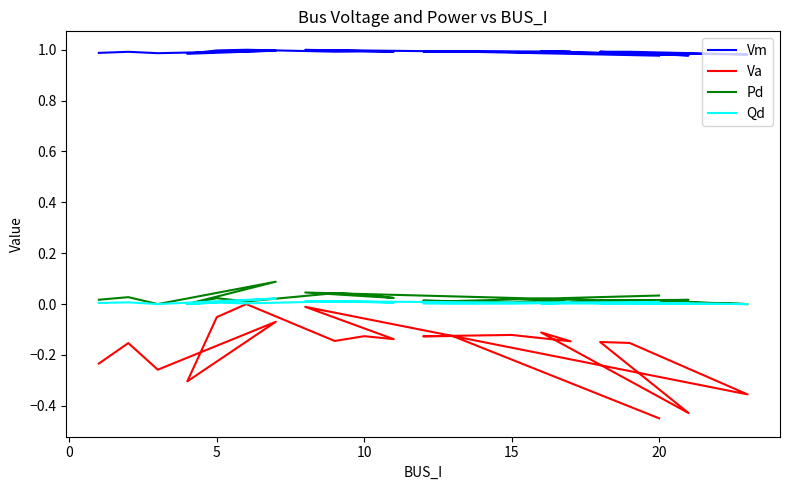

True or false: Pd has a value of 0.0 at 5.

True